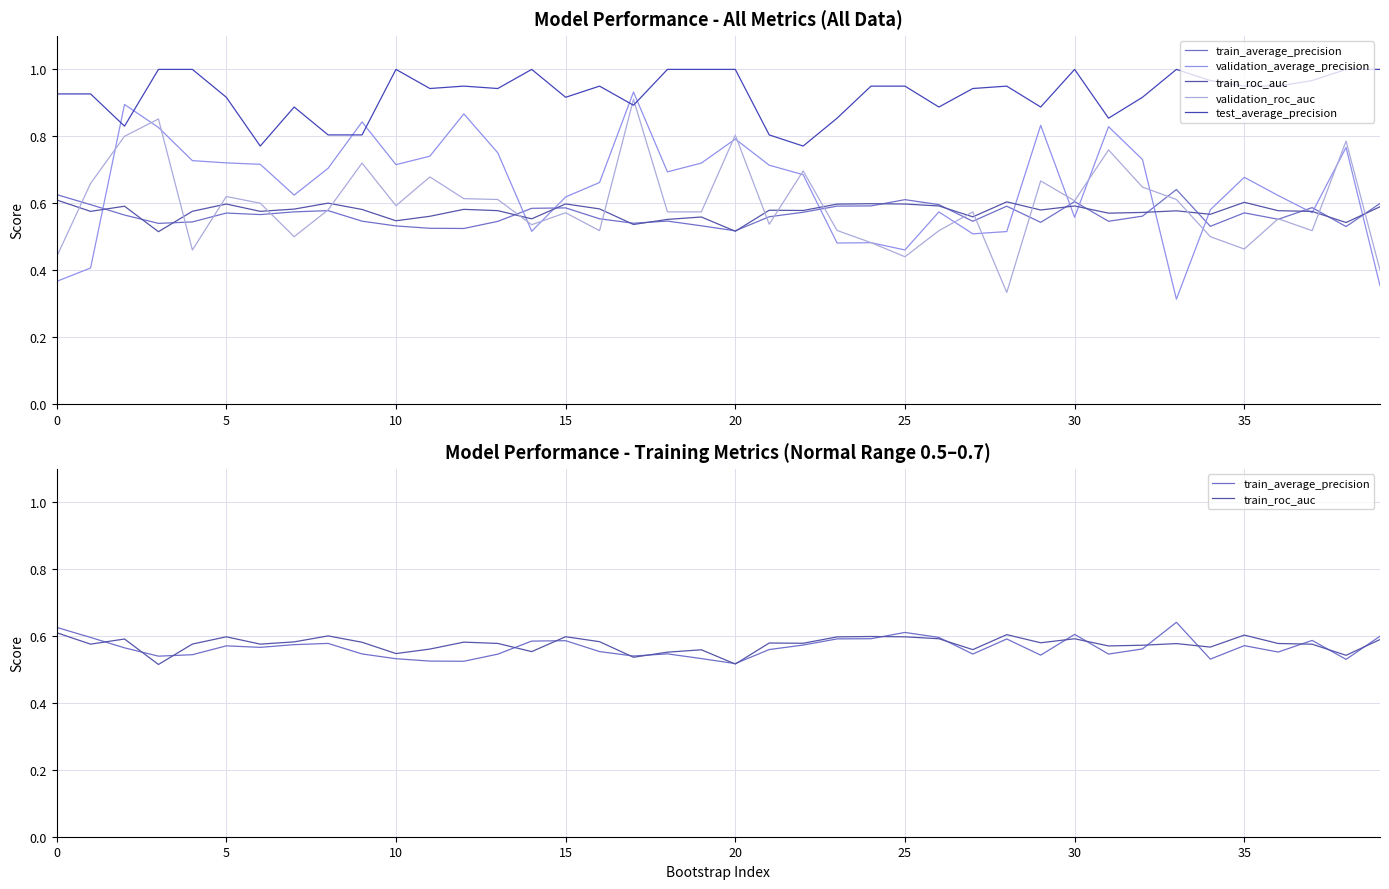

True or false: train_average_precision has more than 2 interior local peaks.

True